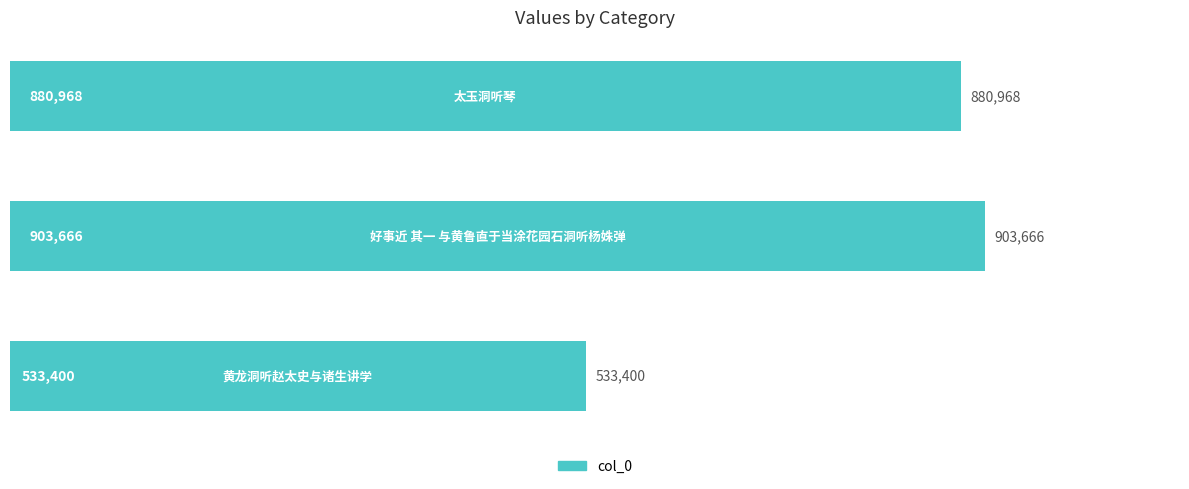

What is the maximum value shown in the chart?

903666